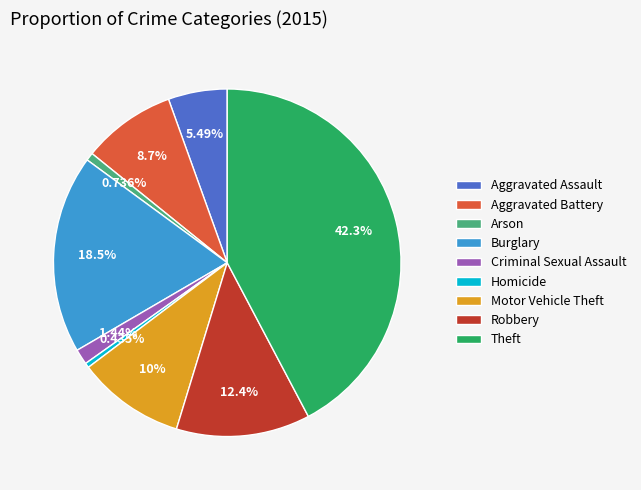

Does Robbery represent more than half of the total?

No